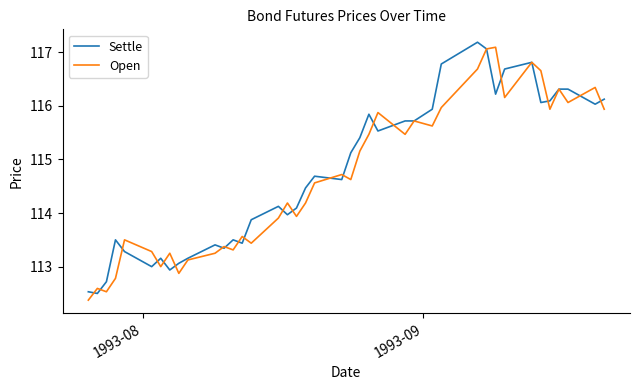

What is the minimum value shown in the chart?

112.4